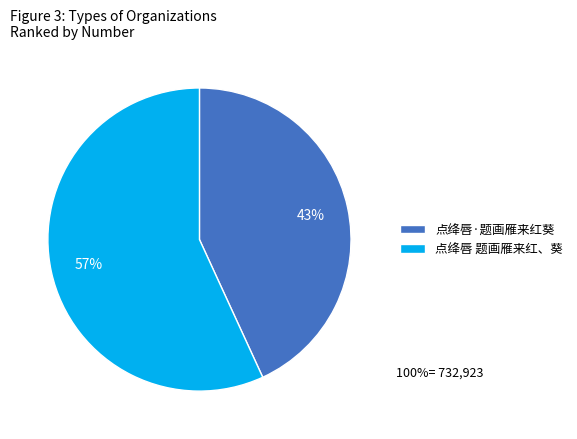

Does 点绛唇·题画雁来红葵 account for over 50% of the chart?

No